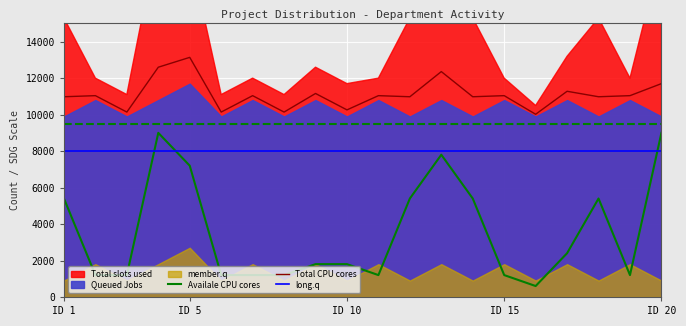

True or false: Total CPU cores and Availale CPU cores intersect in this chart.

False